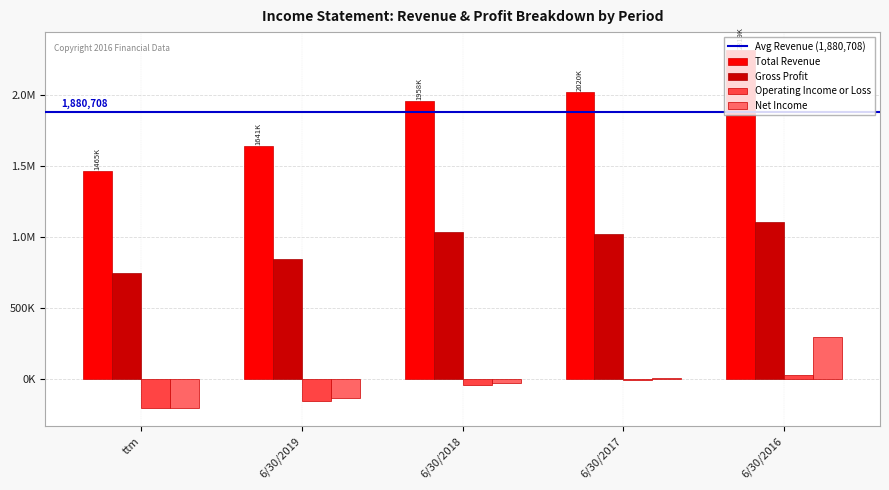

What is the sum of the Operating Income or Loss values at 6/30/2017 and 6/30/2016?

13259